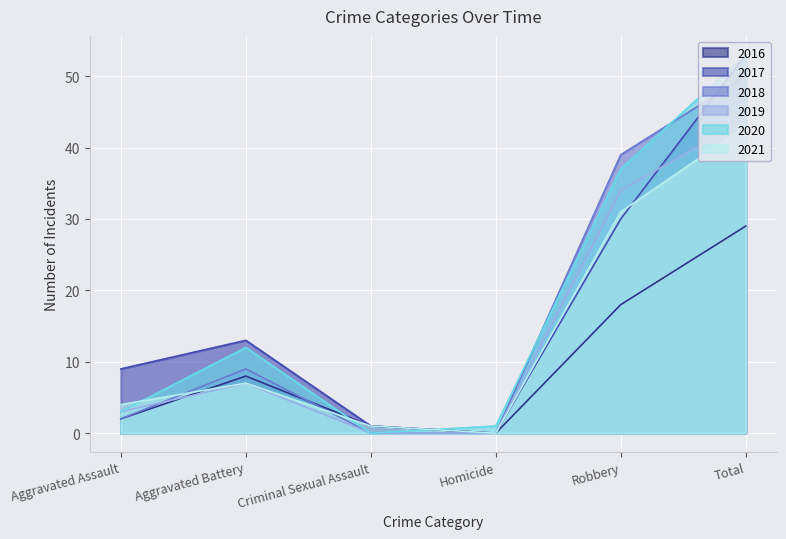

What is the total value across all series at Homicide?

1